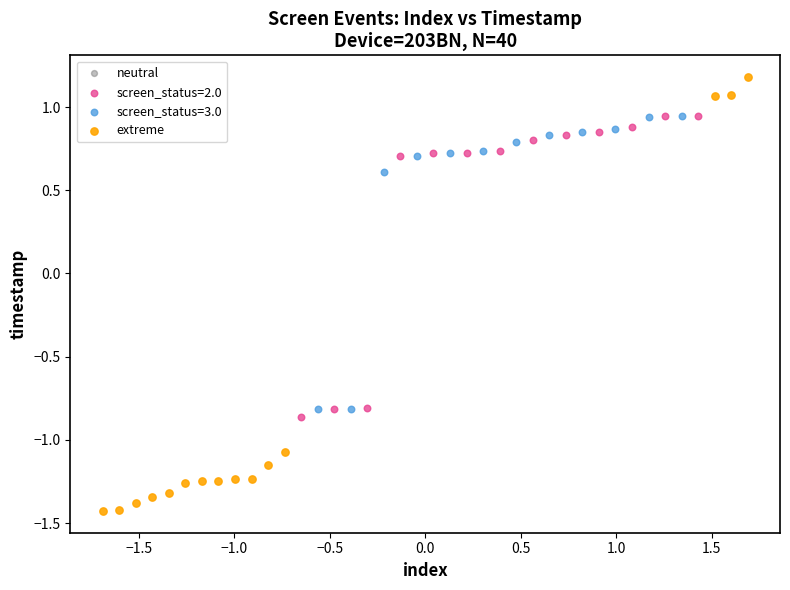

Which series has the largest Y range (max minus min)?

extreme